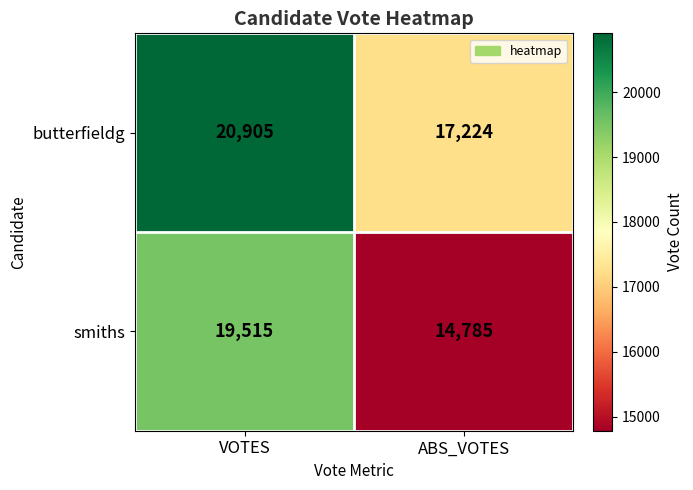

Which label corresponds to the largest value in the chart?

VOTES